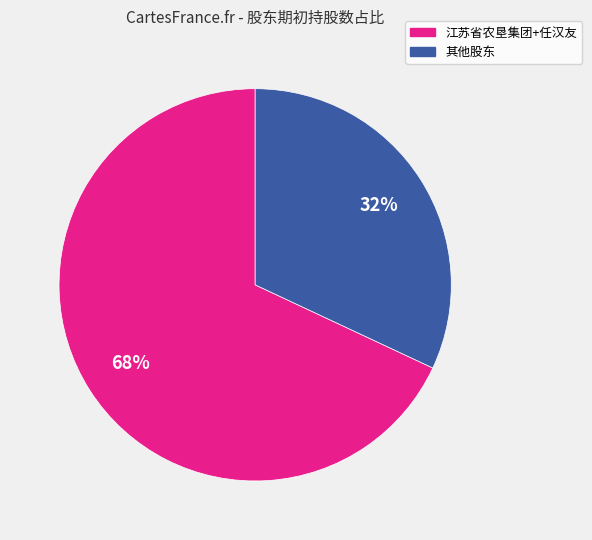

To the nearest percent, what is the difference between the largest and smallest slice percentages?

36%